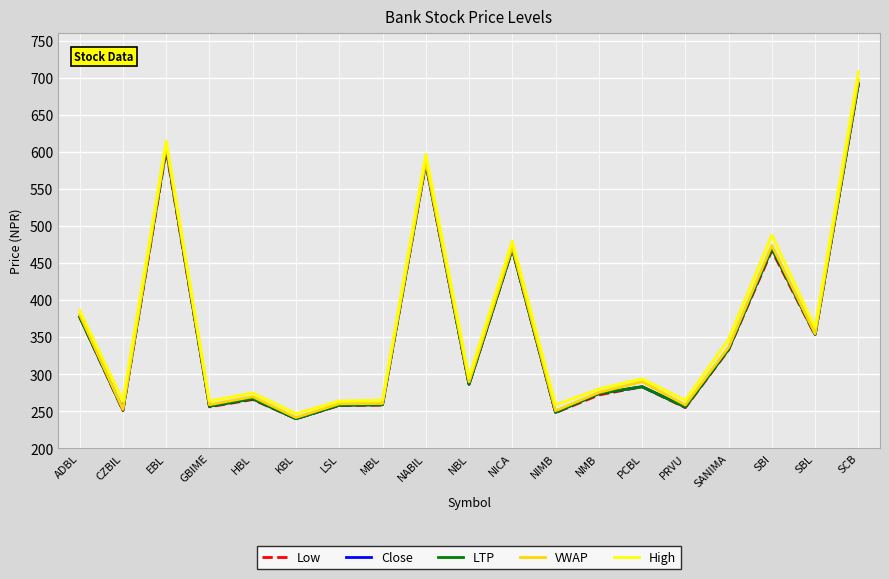

What is the minimum value for High?

247.0